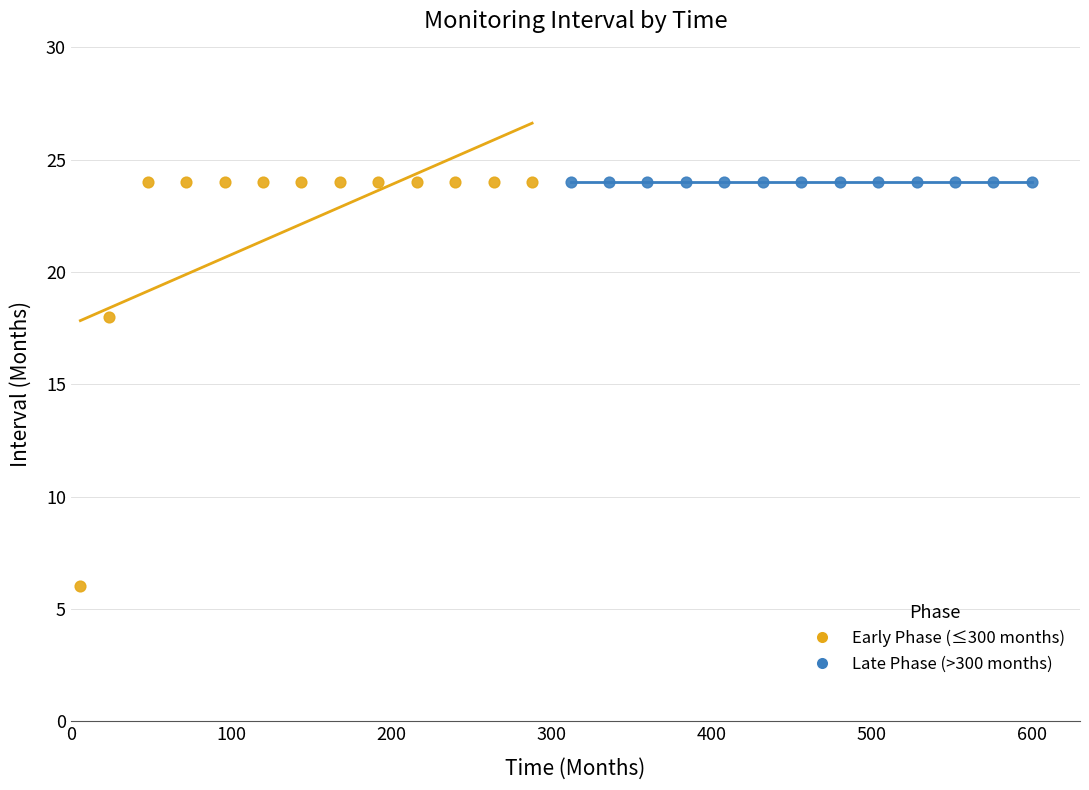

Which series reaches the minimum Y coordinate?

Early Phase (≤300 months)